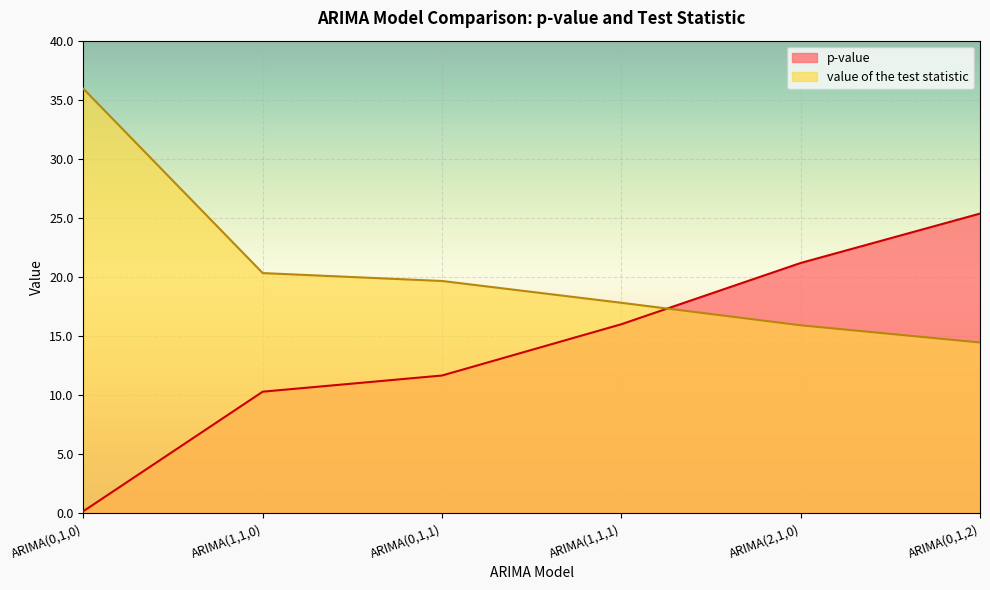

Reading left to right, transcribe all the data shown in this chart.

p-value: ARIMA(0,1,0)=0.2	ARIMA(1,1,0)=10.3	ARIMA(0,1,1)=11.7	ARIMA(1,1,1)=16.0	ARIMA(2,1,0)=21.2	ARIMA(0,1,2)=25.4
value of the test statistic: ARIMA(0,1,0)=35.9	ARIMA(1,1,0)=20.3	ARIMA(0,1,1)=19.7	ARIMA(1,1,1)=17.8	ARIMA(2,1,0)=15.9	ARIMA(0,1,2)=14.5